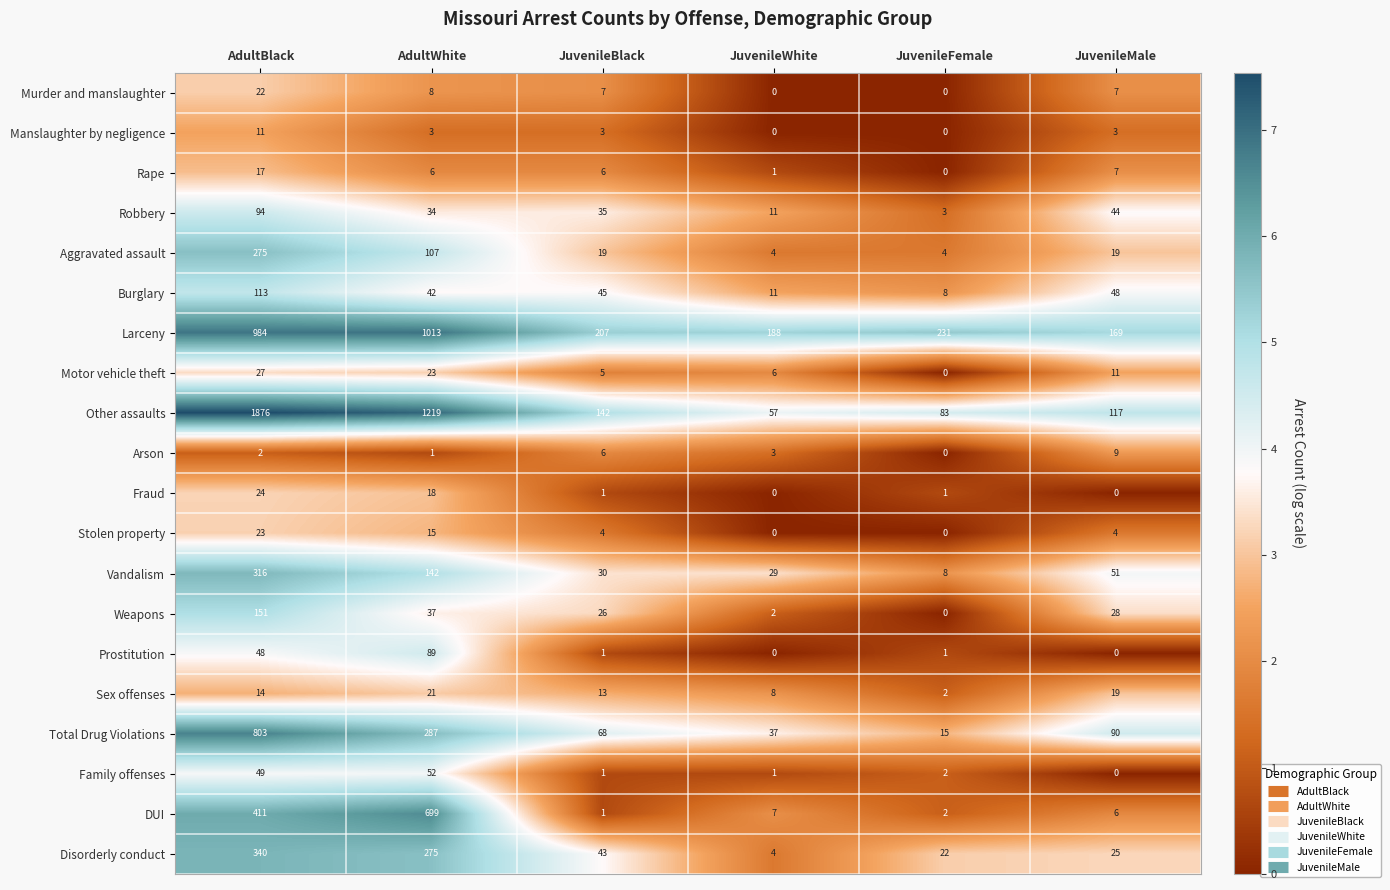

At which label does Larceny reach its peak?

AdultWhite